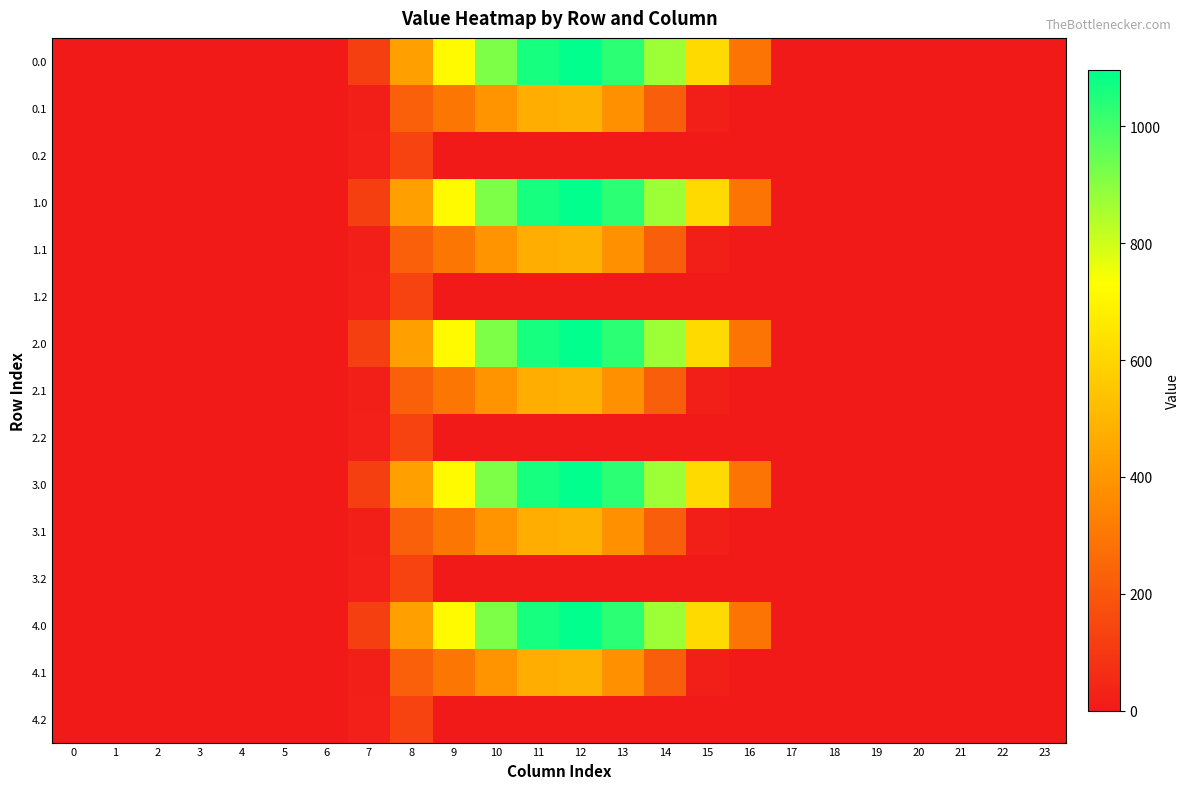

Reading left to right, what are all the values shown in this chart?

0.0: 0=0.0	1=0.0	2=0.0	3=0.0	4=0.0	5=0.0	6=0.0	7=120.6	8=430.3	9=716.9	10=916.2	11=1060.3	12=1096.7	13=1032.9	14=870.6	15=615.9	16=294.5	17=0.0	18=0.0	19=0.0	20=0.0	21=0.0	22=0.0	23=0.0
0.1: 0=0.0	1=0.0	2=0.0	3=0.0	4=0.0	5=0.0	6=0.0	7=17.7	8=227.5	9=295.9	10=388.1	11=471.7	12=485.4	13=382.7	14=219.2	15=17.3	16=0.0	17=0.0	18=0.0	19=0.0	20=0.0	21=0.0	22=0.0	23=0.0
0.2: 0=0.0	1=0.0	2=0.0	3=0.0	4=0.0	5=0.0	6=0.0	7=22.3	8=134.2	9=0.0	10=0.0	11=0.0	12=0.0	13=0.0	14=0.0	15=0.0	16=0.0	17=0.0	18=0.0	19=0.0	20=0.0	21=0.0	22=0.0	23=0.0
1.0: 0=0.0	1=0.0	2=0.0	3=0.0	4=0.0	5=0.0	6=0.0	7=120.6	8=430.3	9=716.9	10=916.2	11=1060.3	12=1096.7	13=1032.9	14=870.6	15=615.9	16=294.5	17=0.0	18=0.0	19=0.0	20=0.0	21=0.0	22=0.0	23=0.0
1.1: 0=0.0	1=0.0	2=0.0	3=0.0	4=0.0	5=0.0	6=0.0	7=17.7	8=227.5	9=295.9	10=388.1	11=471.7	12=485.4	13=382.7	14=219.2	15=17.3	16=0.0	17=0.0	18=0.0	19=0.0	20=0.0	21=0.0	22=0.0	23=0.0
1.2: 0=0.0	1=0.0	2=0.0	3=0.0	4=0.0	5=0.0	6=0.0	7=22.3	8=134.2	9=0.0	10=0.0	11=0.0	12=0.0	13=0.0	14=0.0	15=0.0	16=0.0	17=0.0	18=0.0	19=0.0	20=0.0	21=0.0	22=0.0	23=0.0
2.0: 0=0.0	1=0.0	2=0.0	3=0.0	4=0.0	5=0.0	6=0.0	7=120.6	8=430.3	9=716.9	10=916.2	11=1060.3	12=1096.7	13=1032.9	14=870.6	15=615.9	16=294.5	17=0.0	18=0.0	19=0.0	20=0.0	21=0.0	22=0.0	23=0.0
2.1: 0=0.0	1=0.0	2=0.0	3=0.0	4=0.0	5=0.0	6=0.0	7=17.7	8=227.5	9=295.9	10=388.1	11=471.7	12=485.4	13=382.7	14=219.2	15=17.3	16=0.0	17=0.0	18=0.0	19=0.0	20=0.0	21=0.0	22=0.0	23=0.0
2.2: 0=0.0	1=0.0	2=0.0	3=0.0	4=0.0	5=0.0	6=0.0	7=22.3	8=134.2	9=0.0	10=0.0	11=0.0	12=0.0	13=0.0	14=0.0	15=0.0	16=0.0	17=0.0	18=0.0	19=0.0	20=0.0	21=0.0	22=0.0	23=0.0
3.0: 0=0.0	1=0.0	2=0.0	3=0.0	4=0.0	5=0.0	6=0.0	7=120.6	8=430.3	9=716.9	10=916.2	11=1060.3	12=1096.7	13=1032.9	14=870.6	15=615.9	16=294.5	17=0.0	18=0.0	19=0.0	20=0.0	21=0.0	22=0.0	23=0.0
3.1: 0=0.0	1=0.0	2=0.0	3=0.0	4=0.0	5=0.0	6=0.0	7=17.7	8=227.5	9=295.9	10=388.1	11=471.7	12=485.4	13=382.7	14=219.2	15=17.3	16=0.0	17=0.0	18=0.0	19=0.0	20=0.0	21=0.0	22=0.0	23=0.0
3.2: 0=0.0	1=0.0	2=0.0	3=0.0	4=0.0	5=0.0	6=0.0	7=22.3	8=134.2	9=0.0	10=0.0	11=0.0	12=0.0	13=0.0	14=0.0	15=0.0	16=0.0	17=0.0	18=0.0	19=0.0	20=0.0	21=0.0	22=0.0	23=0.0
4.0: 0=0.0	1=0.0	2=0.0	3=0.0	4=0.0	5=0.0	6=0.0	7=120.6	8=430.3	9=716.9	10=916.2	11=1060.3	12=1096.7	13=1032.9	14=870.6	15=615.9	16=294.5	17=0.0	18=0.0	19=0.0	20=0.0	21=0.0	22=0.0	23=0.0
4.1: 0=0.0	1=0.0	2=0.0	3=0.0	4=0.0	5=0.0	6=0.0	7=17.7	8=227.5	9=295.9	10=388.1	11=471.7	12=485.4	13=382.7	14=219.2	15=17.3	16=0.0	17=0.0	18=0.0	19=0.0	20=0.0	21=0.0	22=0.0	23=0.0
4.2: 0=0.0	1=0.0	2=0.0	3=0.0	4=0.0	5=0.0	6=0.0	7=22.3	8=134.2	9=0.0	10=0.0	11=0.0	12=0.0	13=0.0	14=0.0	15=0.0	16=0.0	17=0.0	18=0.0	19=0.0	20=0.0	21=0.0	22=0.0	23=0.0